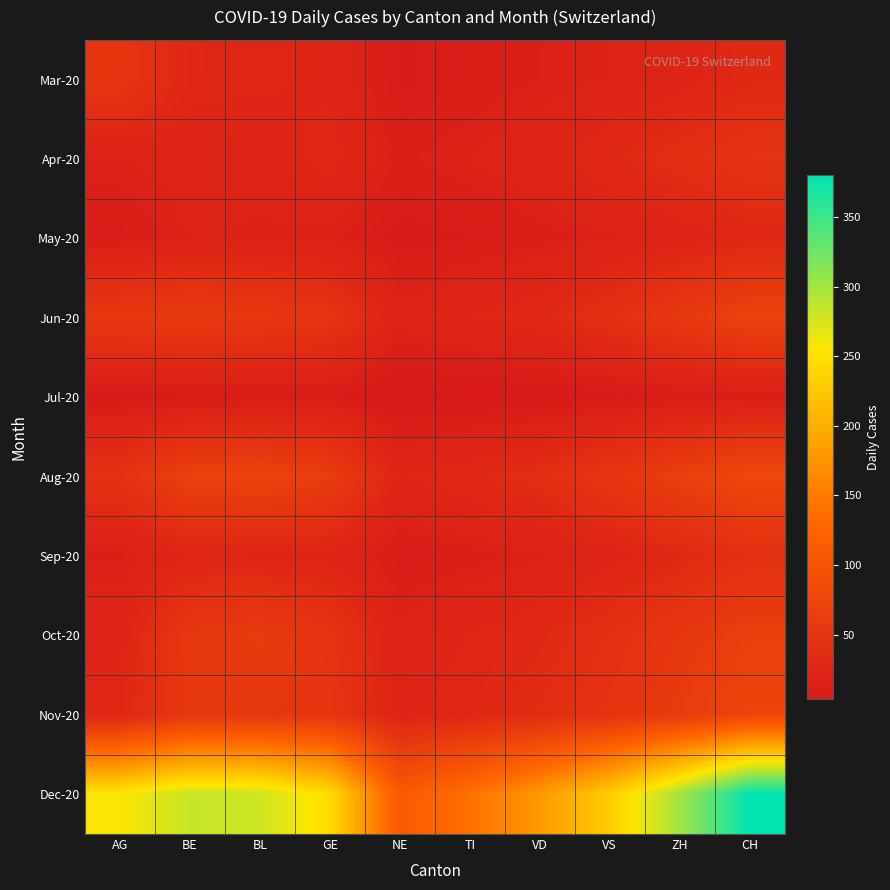

Which series has the largest total across all categories?

Dec-20